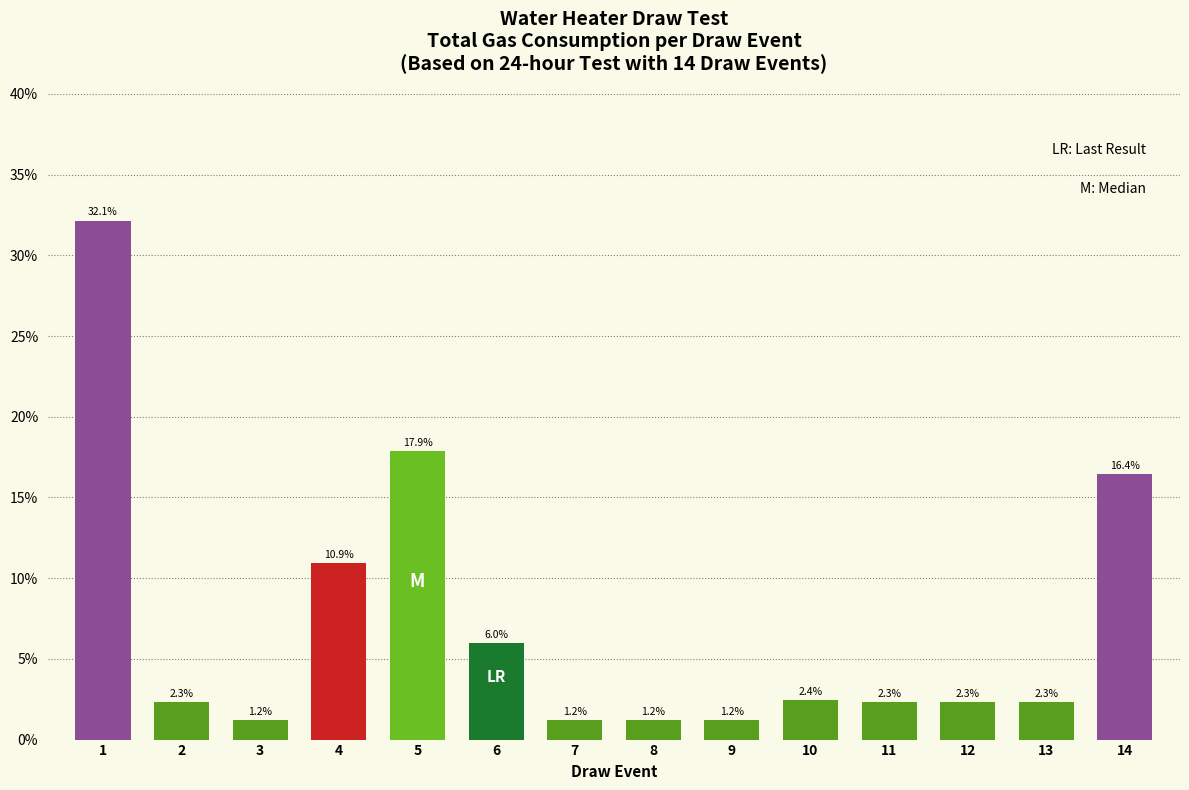

Are the bars horizontal?

No